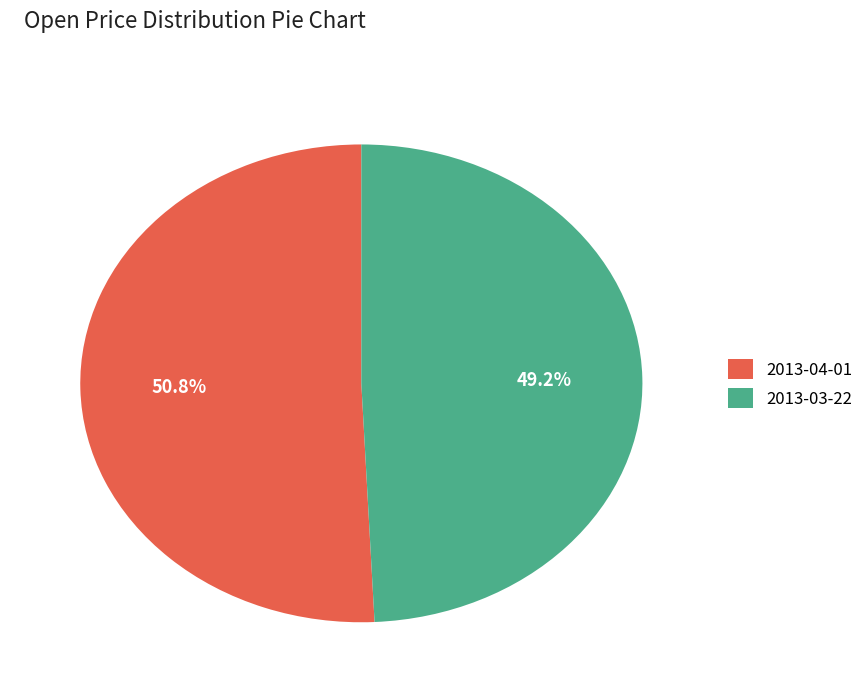

What percentage is the 2013-03-22 slice, to the nearest percent?

49%